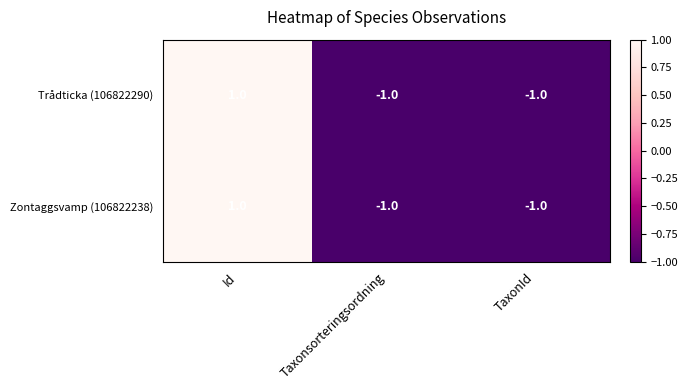

Count the Zontaggsvamp (106822238) values in the range -1 to 1.

3